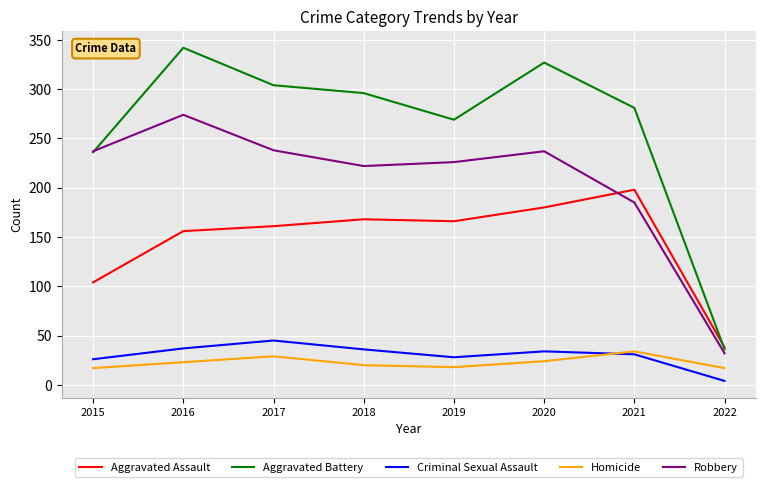

What is the minimum value shown in the chart?

4